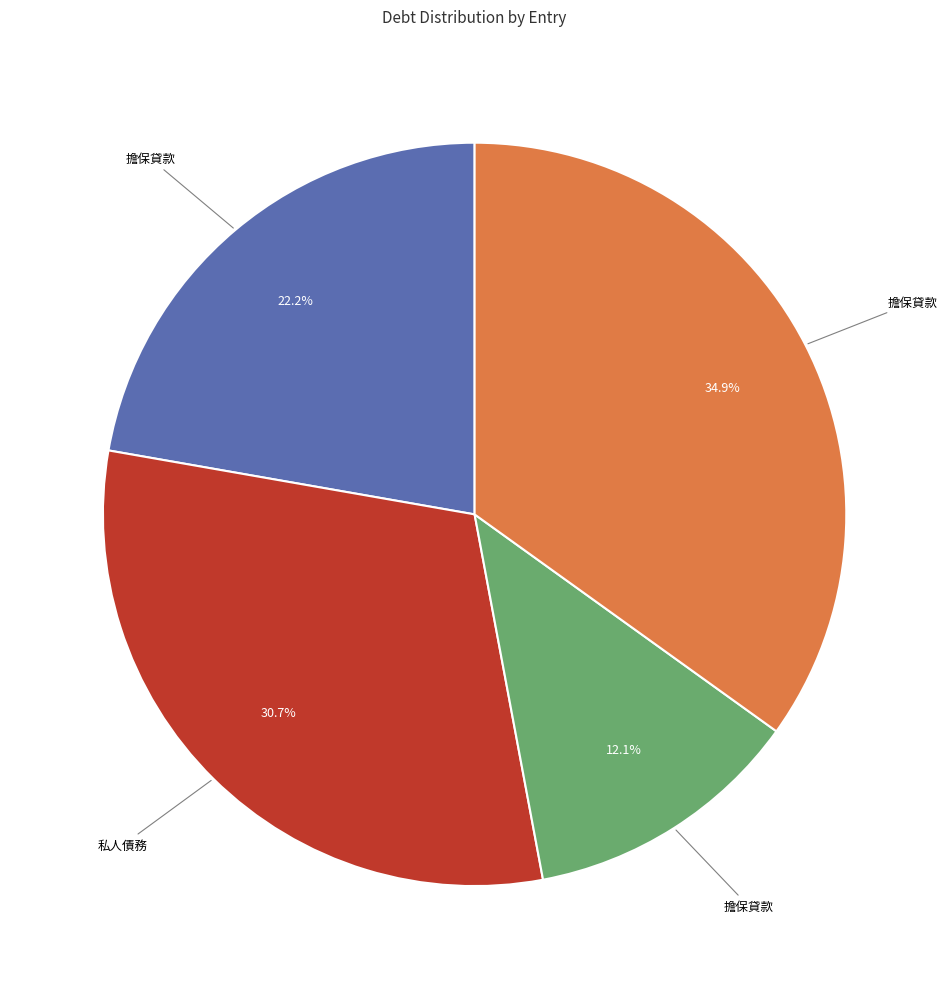

Does any single category account for the majority?

No